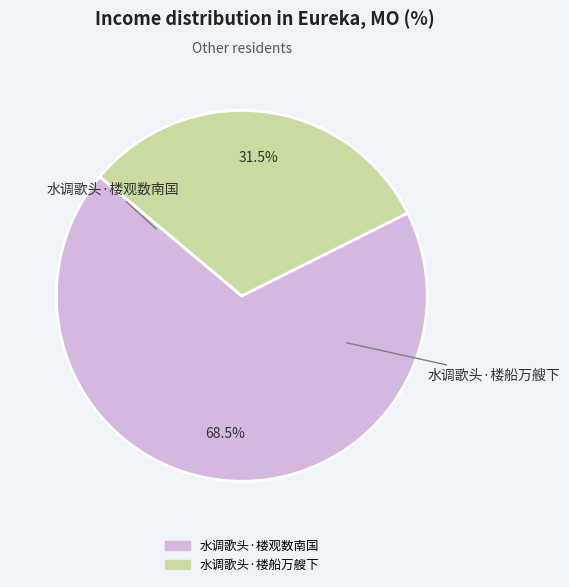

Do 水调歌头·楼船万艘下 and 水调歌头·楼观数南国 together represent more than half of the pie?

Yes